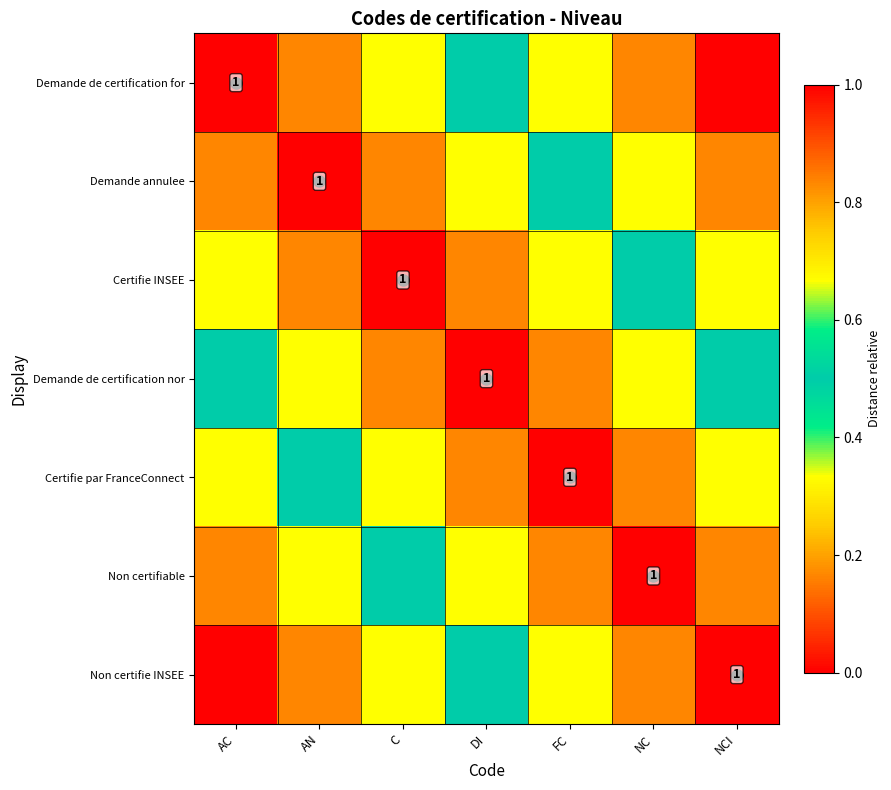

At which label is Non certifie INSEE closest to 0?

NCI